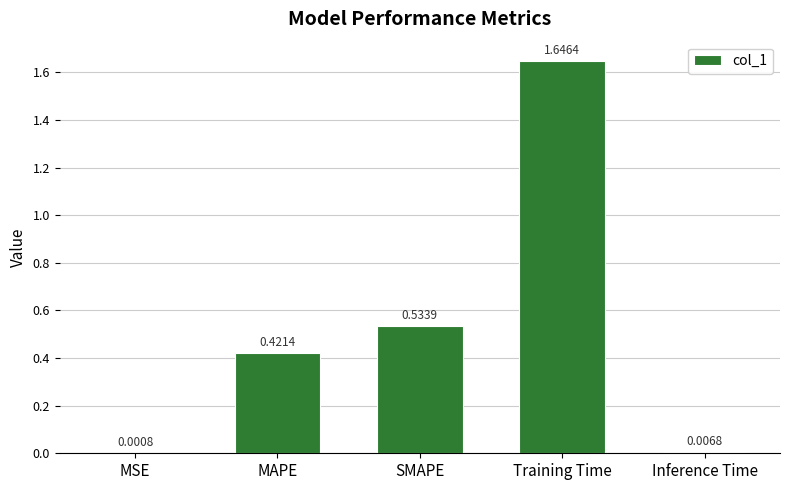

What is the change in value from Training Time to Inference Time?

-1.6